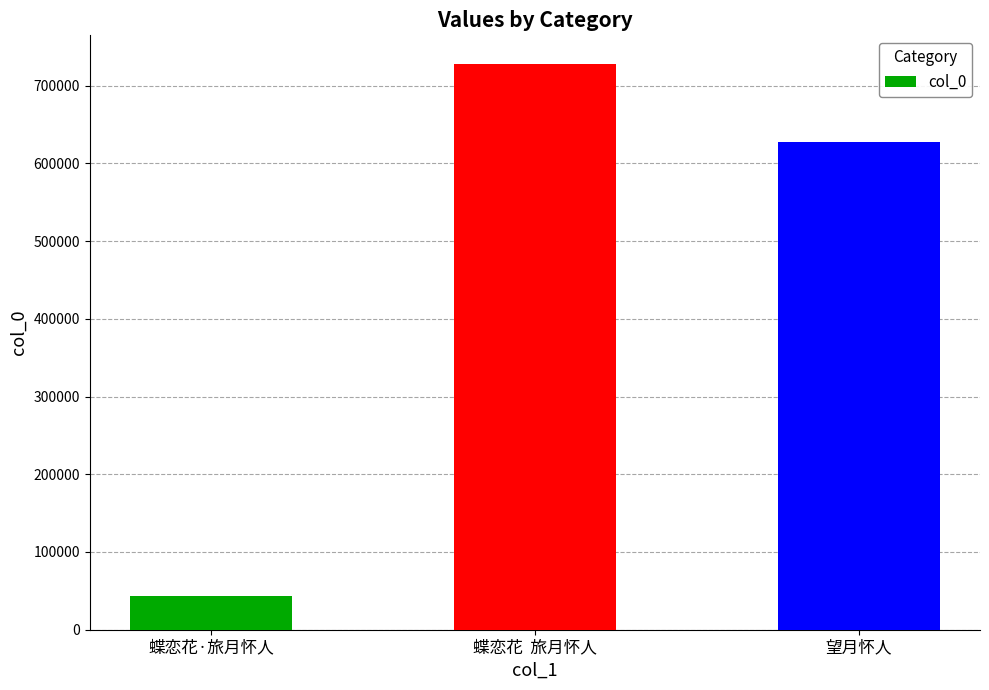

At which label does the data first exceed 628024?

蝶恋花  旅月怀人